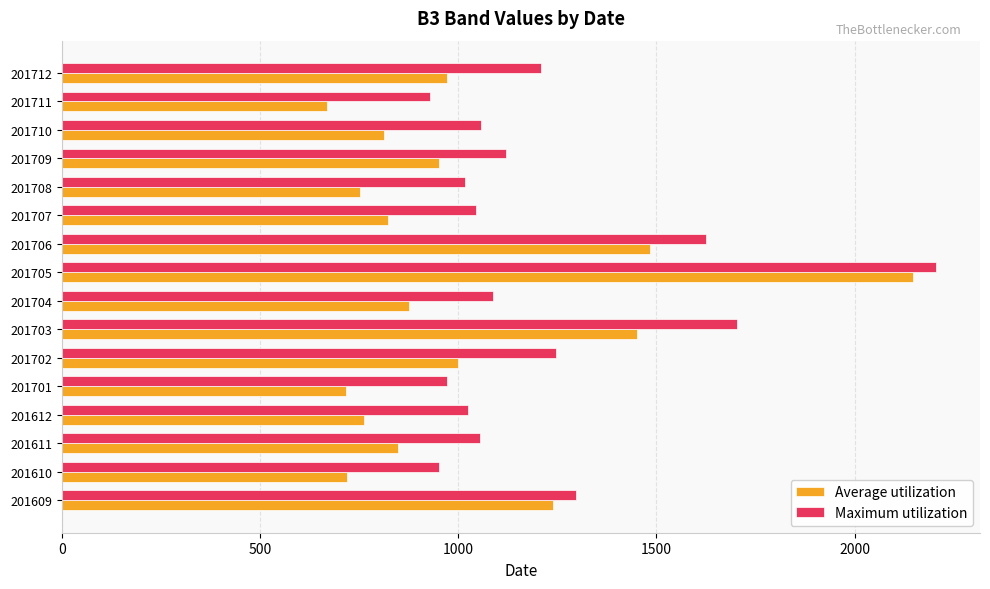

Read the Average utilization value at 201612.

763